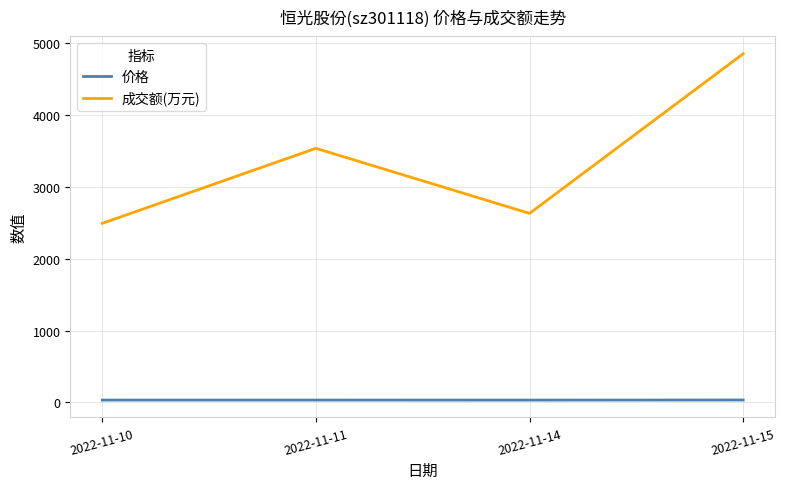

Which series has the largest total across all categories?

成交额(万元)